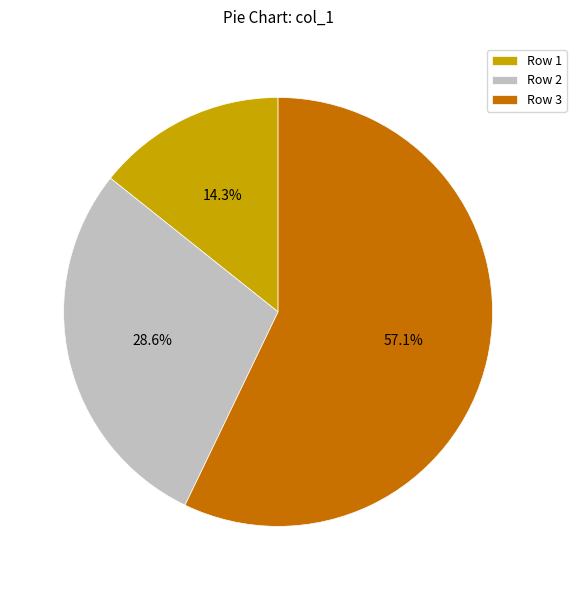

What portion of the pie excludes Row 2?

71.4%